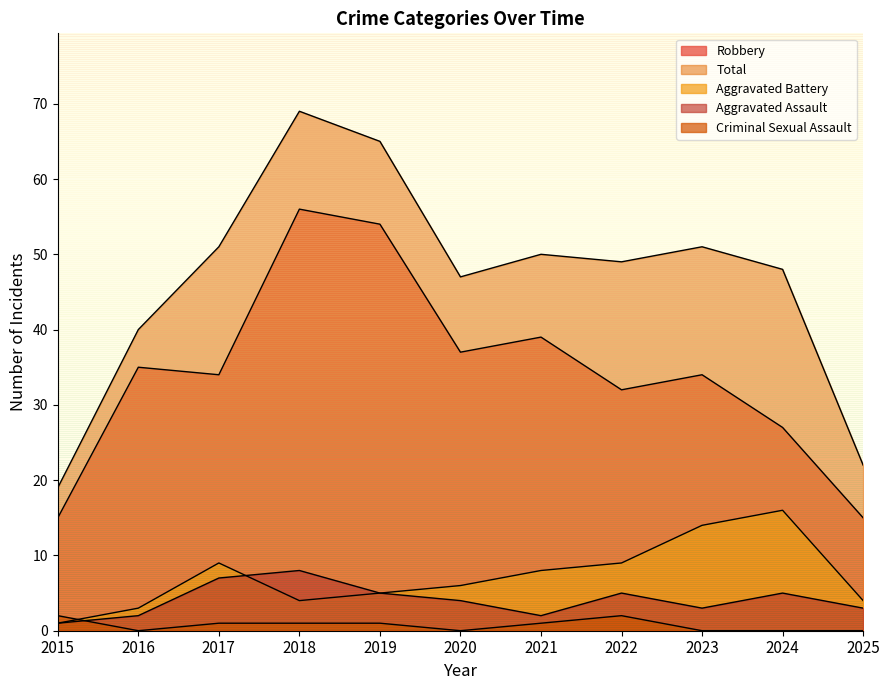

At which category does Aggravated Battery reach its first local valley?

2018